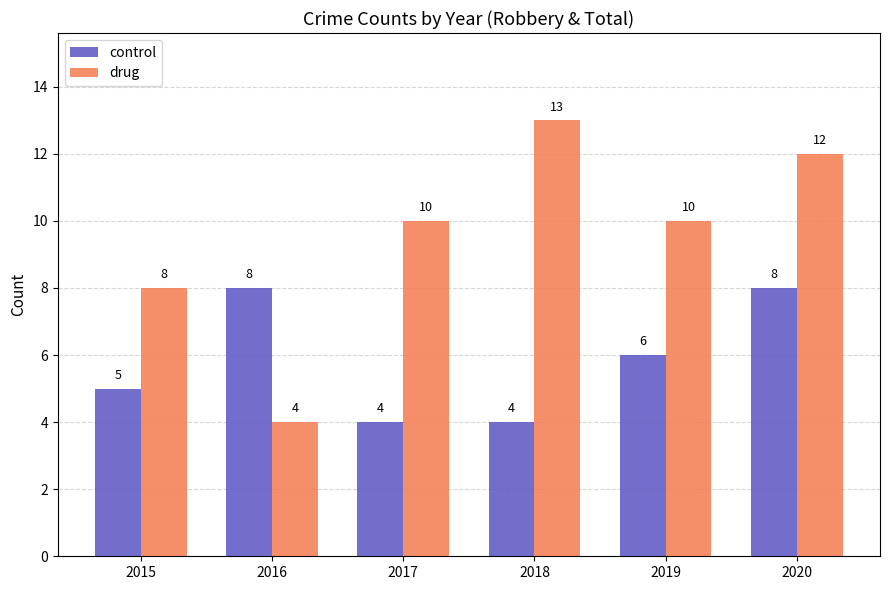

Which series has the largest total across all categories?

drug